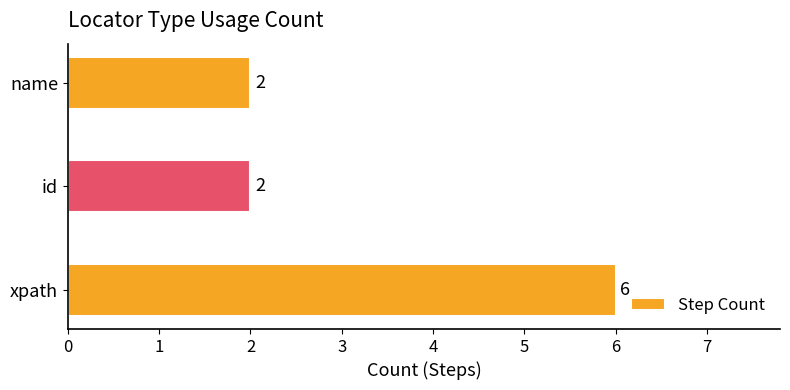

What is the minimum value shown in the chart?

2